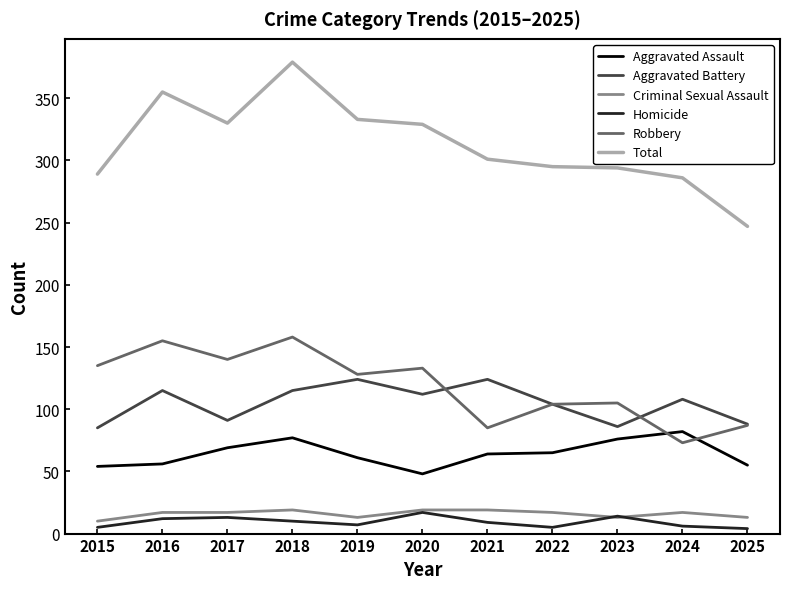

What is the difference between the maximum and second lowest values in the Total series?

93